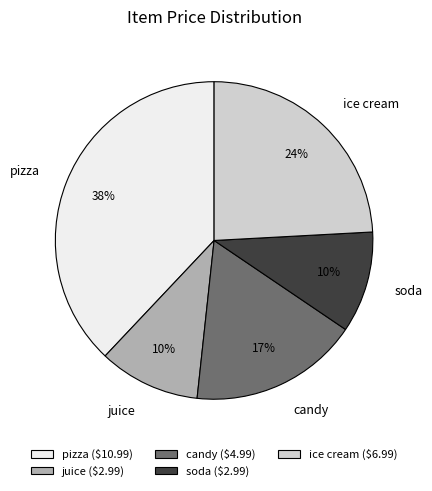

Does ice cream account for over 50% of the chart?

No